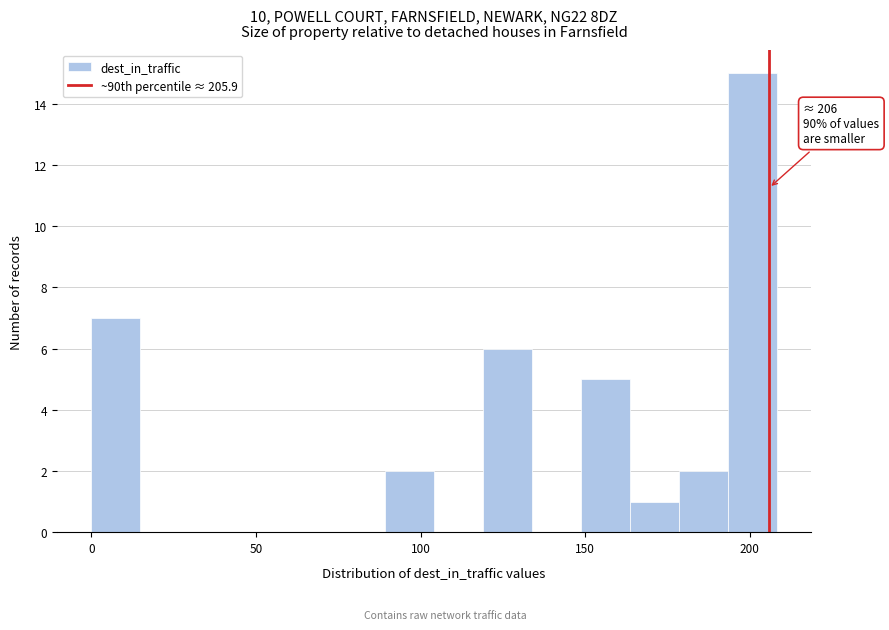

Read against the x-axis, roughly where is the centre of the tallest bar?

200